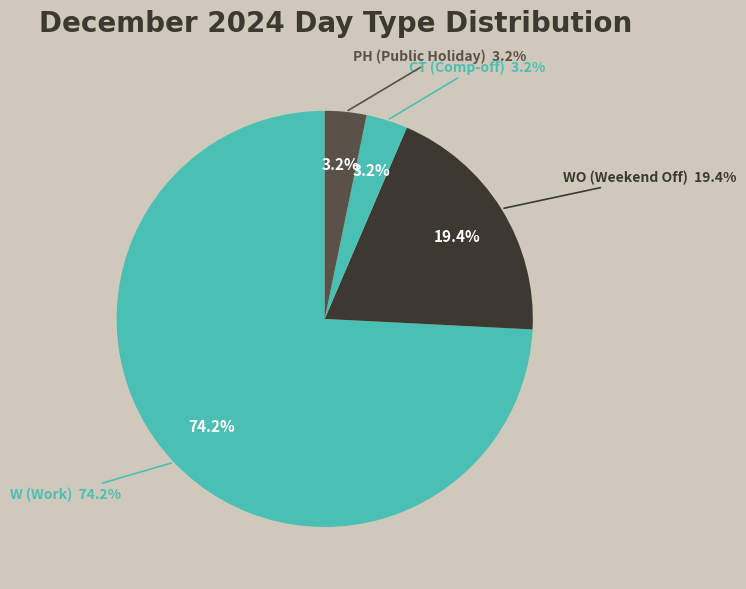

How many slices are in this pie chart?

4